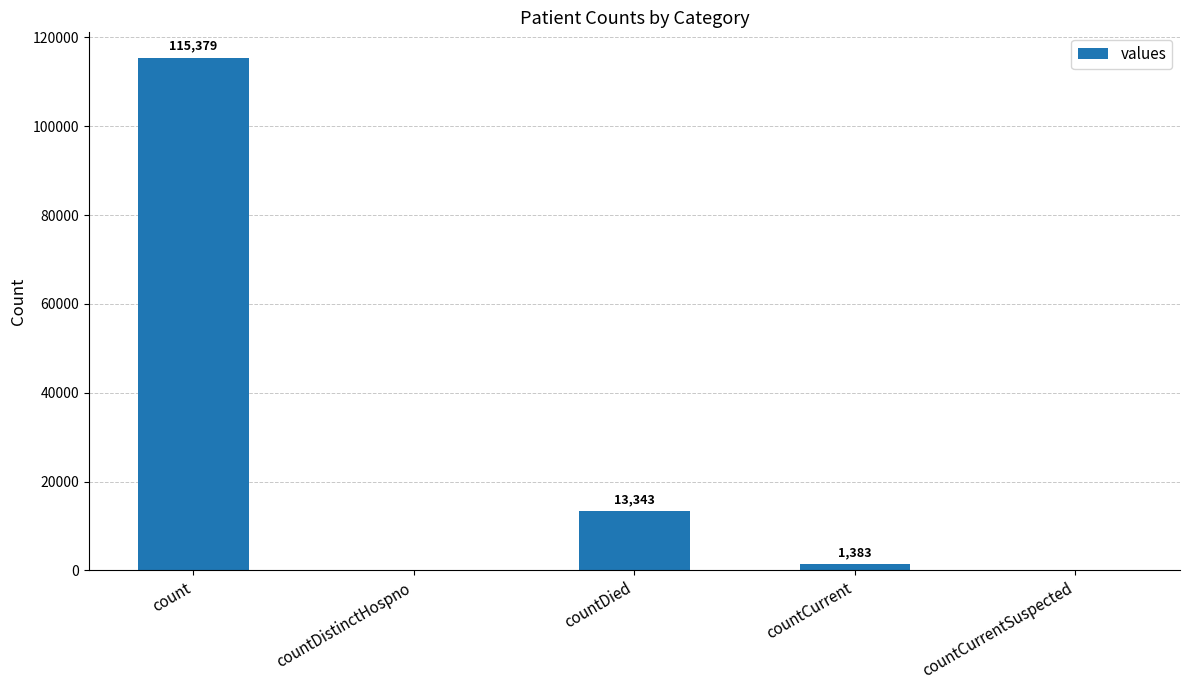

What is the sum of all values?

130105